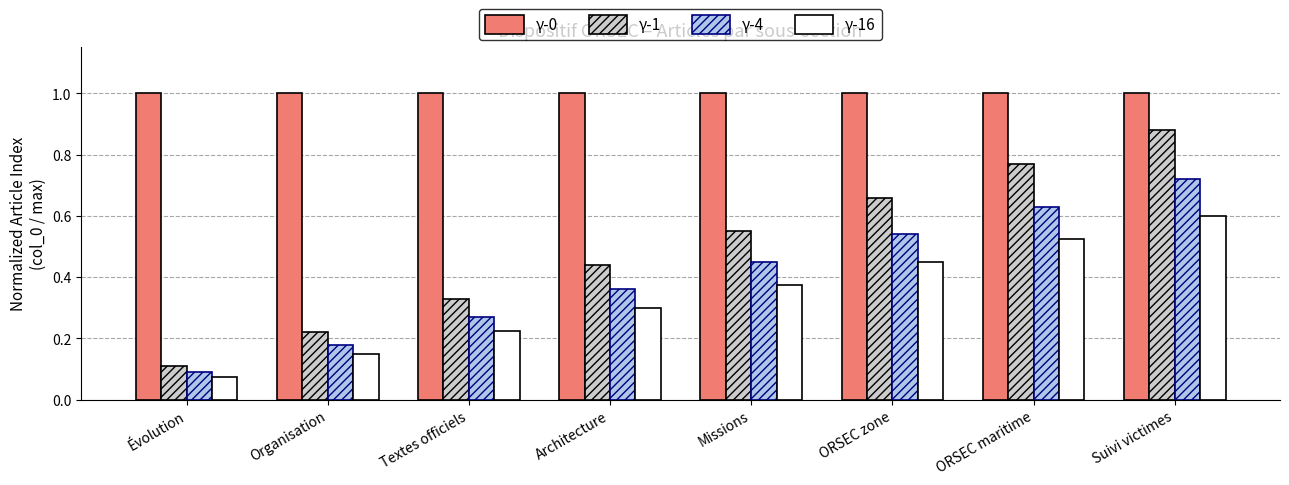

What is the average value of the γ-0 series?

1.0